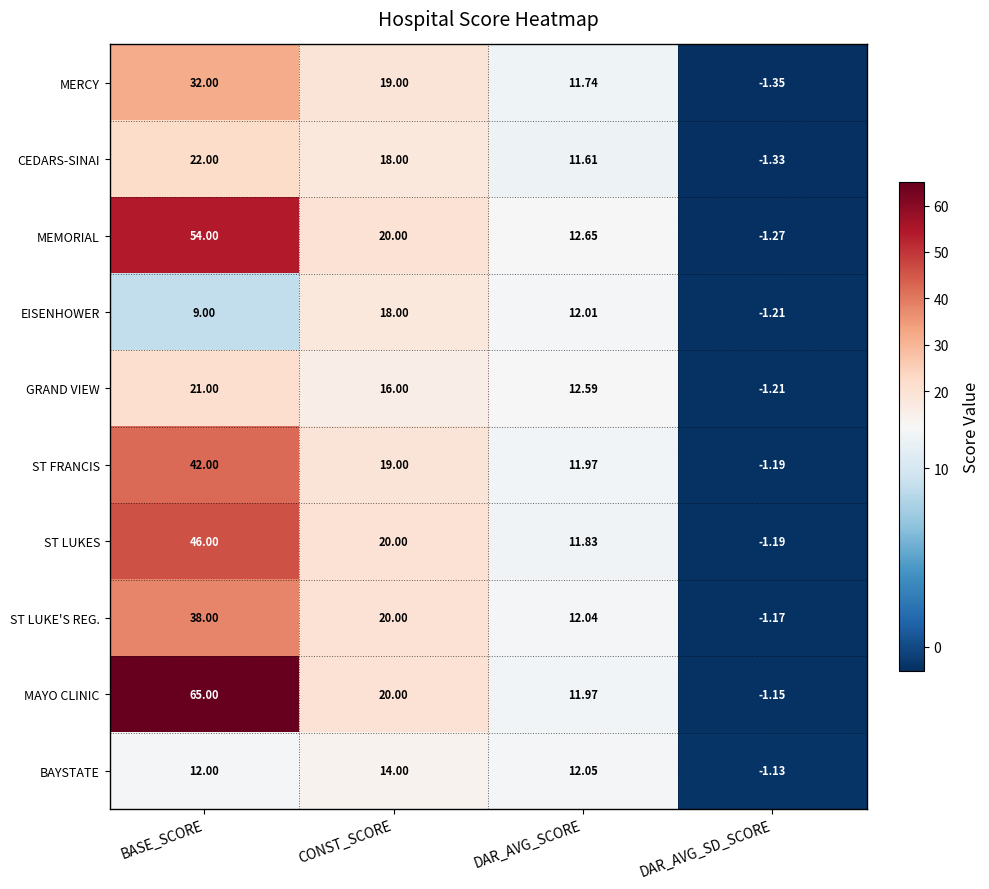

At which label does ST LUKES first exceed 20?

BASE_SCORE